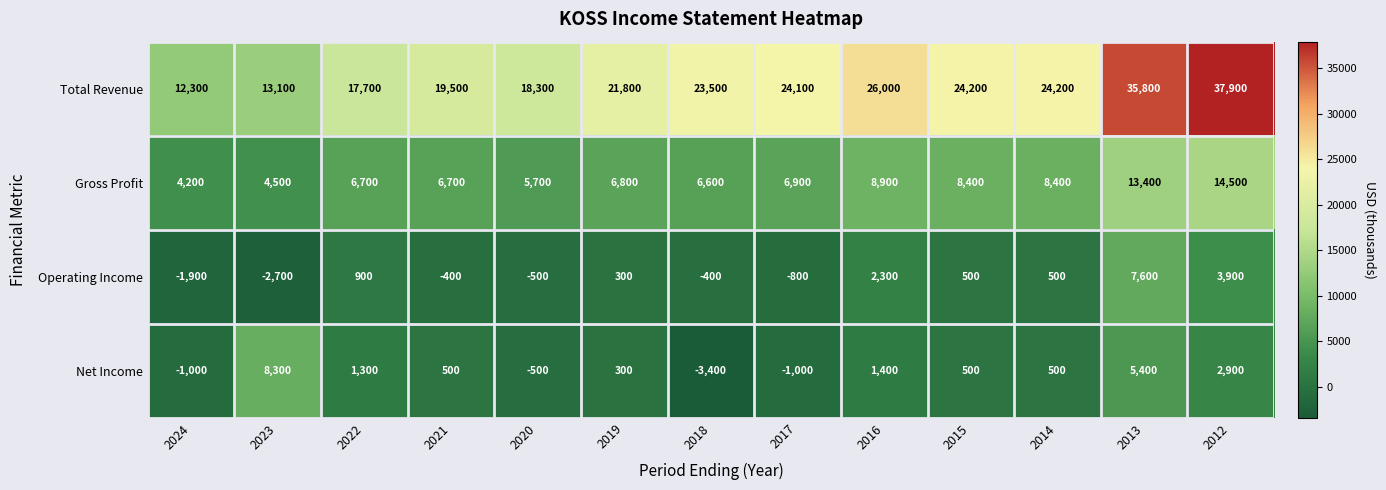

Which series changed the most between 2013 and 2012?

Operating Income